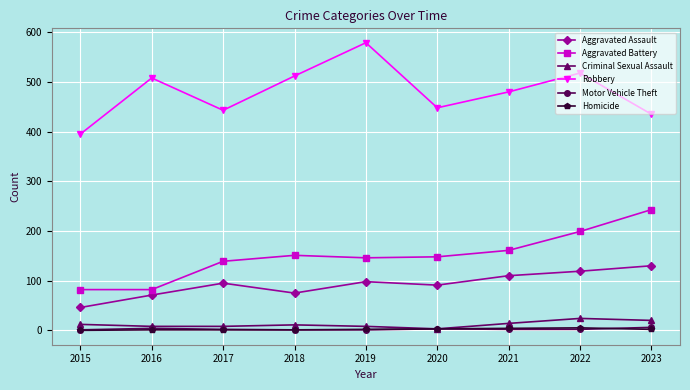

Between 2018 and 2019, which series saw the biggest shift?

Robbery